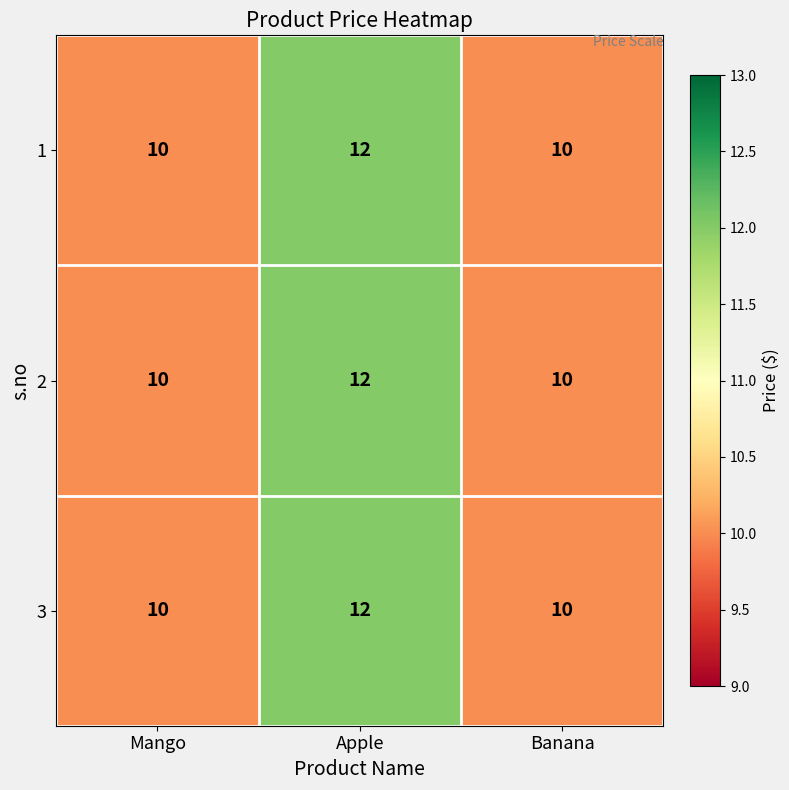

At which category is the sum across all series the highest?

Apple